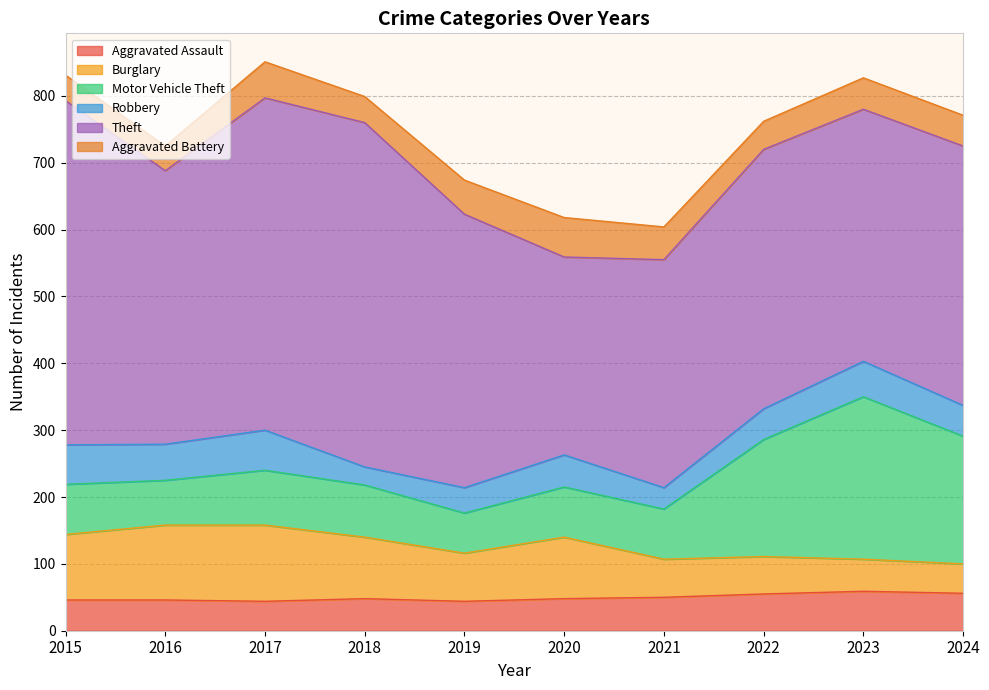

True or false: Theft has more than 1 points higher than both neighbors.

True